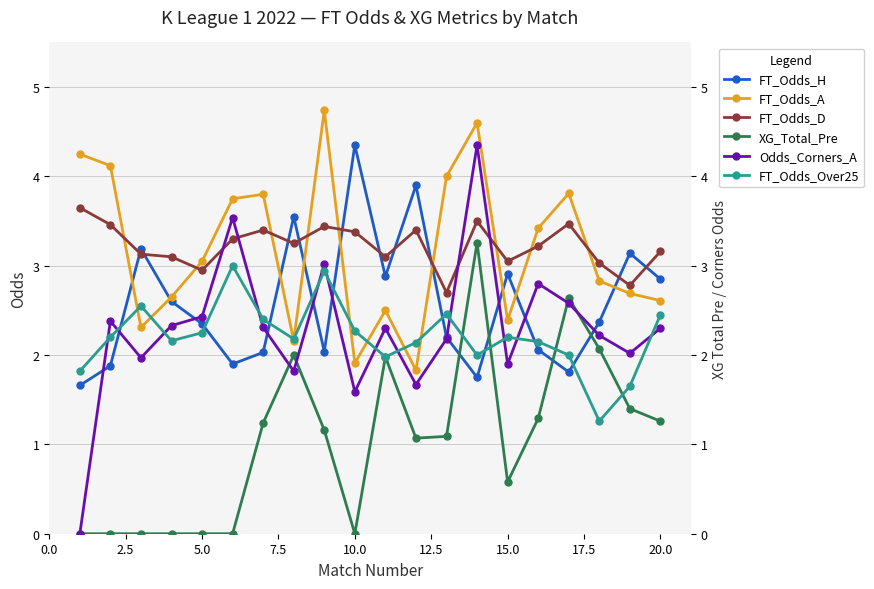

True or false: FT_Odds_H has more than 2 points higher than both neighbors.

True